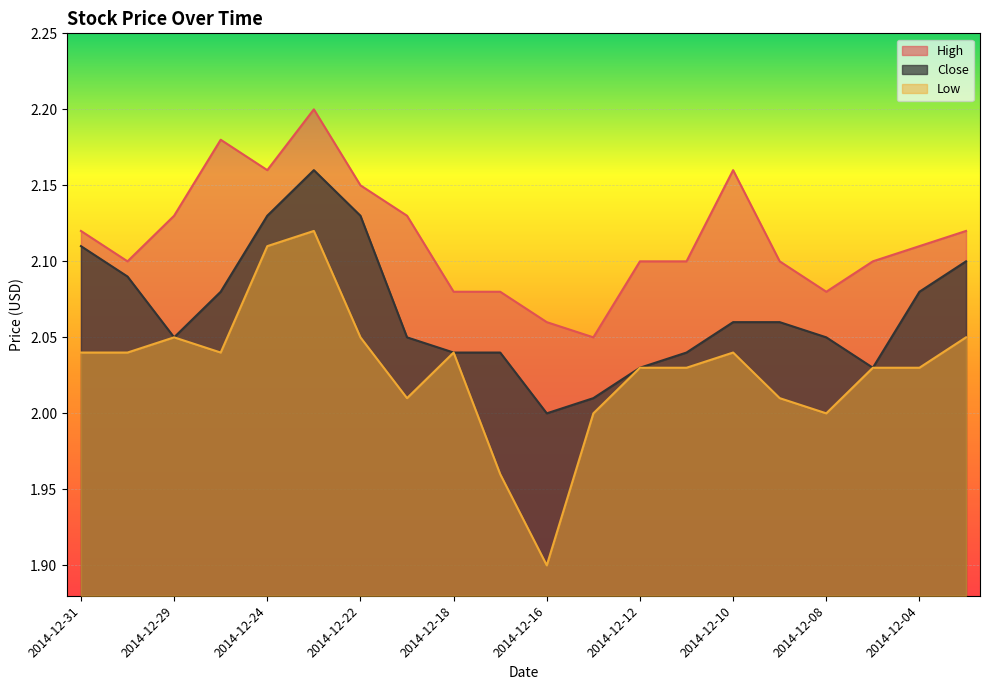

List the labels in order of High value, smallest first.

2014-12-15, 2014-12-16, 2014-12-18, 2014-12-17, 2014-12-08, 2014-12-30, 2014-12-12, 2014-12-11, 2014-12-09, 2014-12-05, 2014-12-04, 2014-12-31, 2014-12-03, 2014-12-29, 2014-12-19, 2014-12-22, 2014-12-24, 2014-12-10, 2014-12-26, 2014-12-23